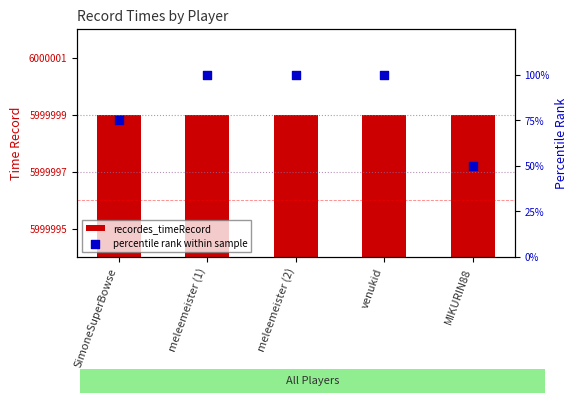

At which category is the sum across all series the highest?

meleemeister (1)